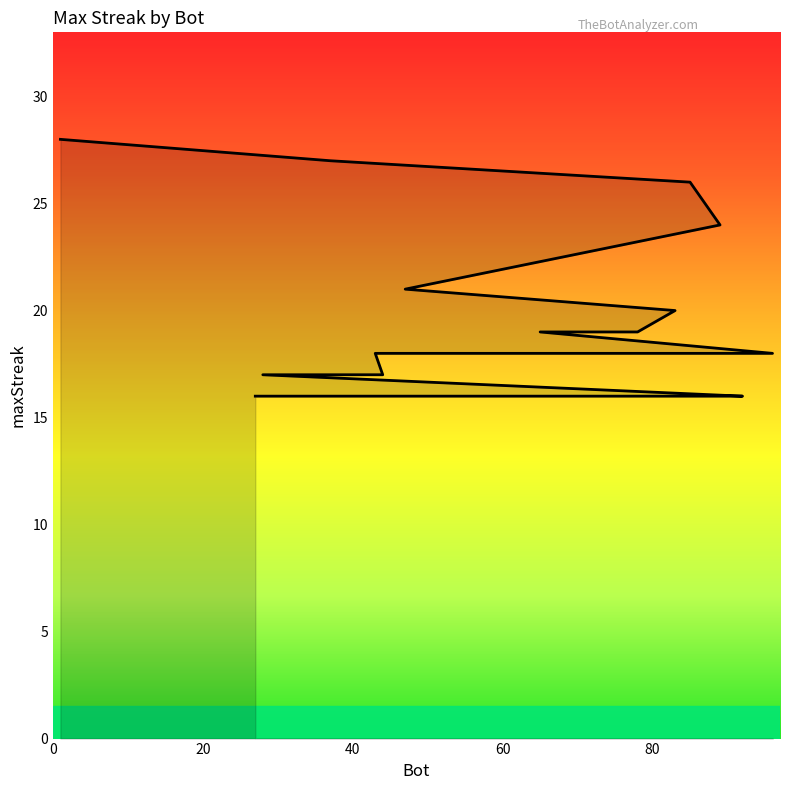

What is the label of the 11th point from the left?

44